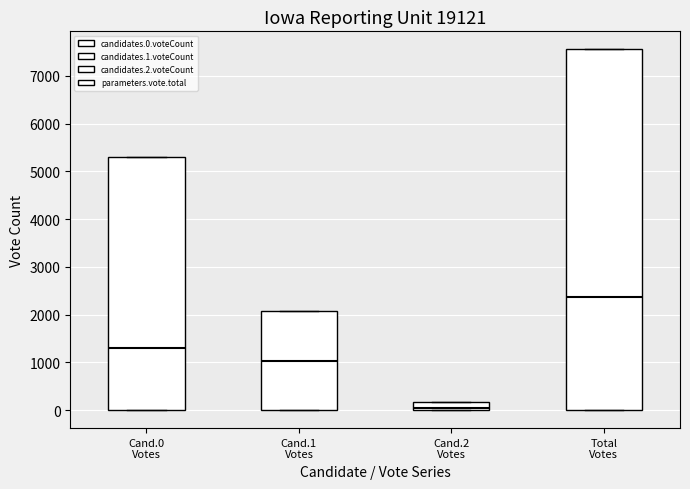

Reading left to right, read every box against the y-axis: the position of its median line, the range the box covers, and the ends of its whiskers. The values are not printed on the chart, so give them approximately, as read against the axis.

Cand.0 Votes: median 1300, box 0 to 5300, whiskers 0 to 5300
Cand.1 Votes: median 1000, box 0 to 2100, whiskers 0 to 2100
Cand.2 Votes: median 0 (just above the box's lower edge), box 0 to 200, whiskers 0 to 200
Total Votes: median 2400, box 0 to 7600, whiskers 0 to 7600